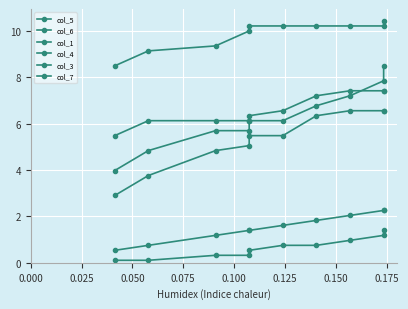

What are all the series names shown in the legend?

col_5, col_6, col_1, col_4, col_3, col_7